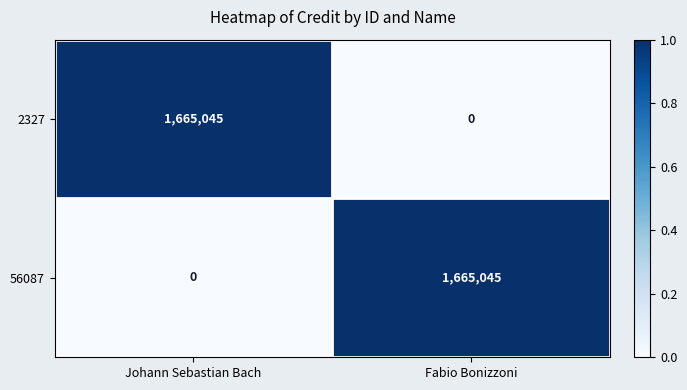

True or false: 2327 has a value of 404414 at Johann Sebastian Bach.

False